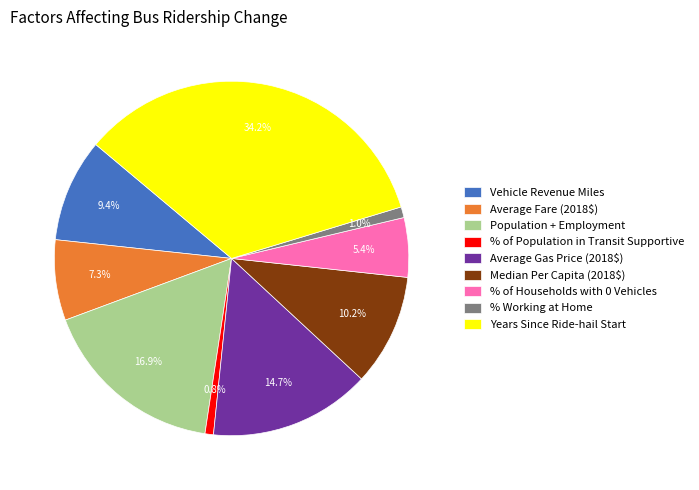

Count the number of slices in the pie.

9